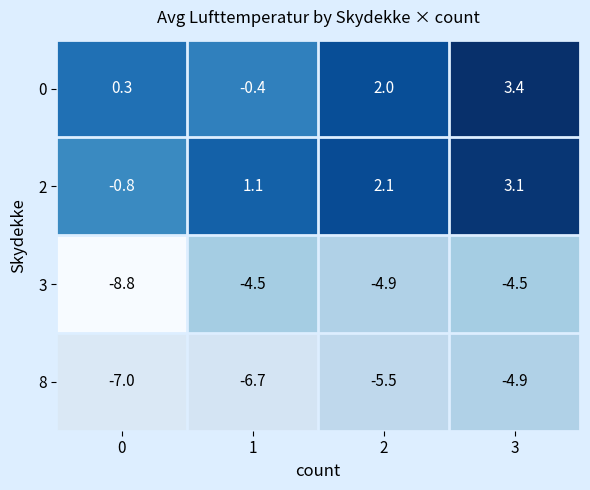

Rank the series at 3 from lowest to highest value.

8, 3, 2, 0